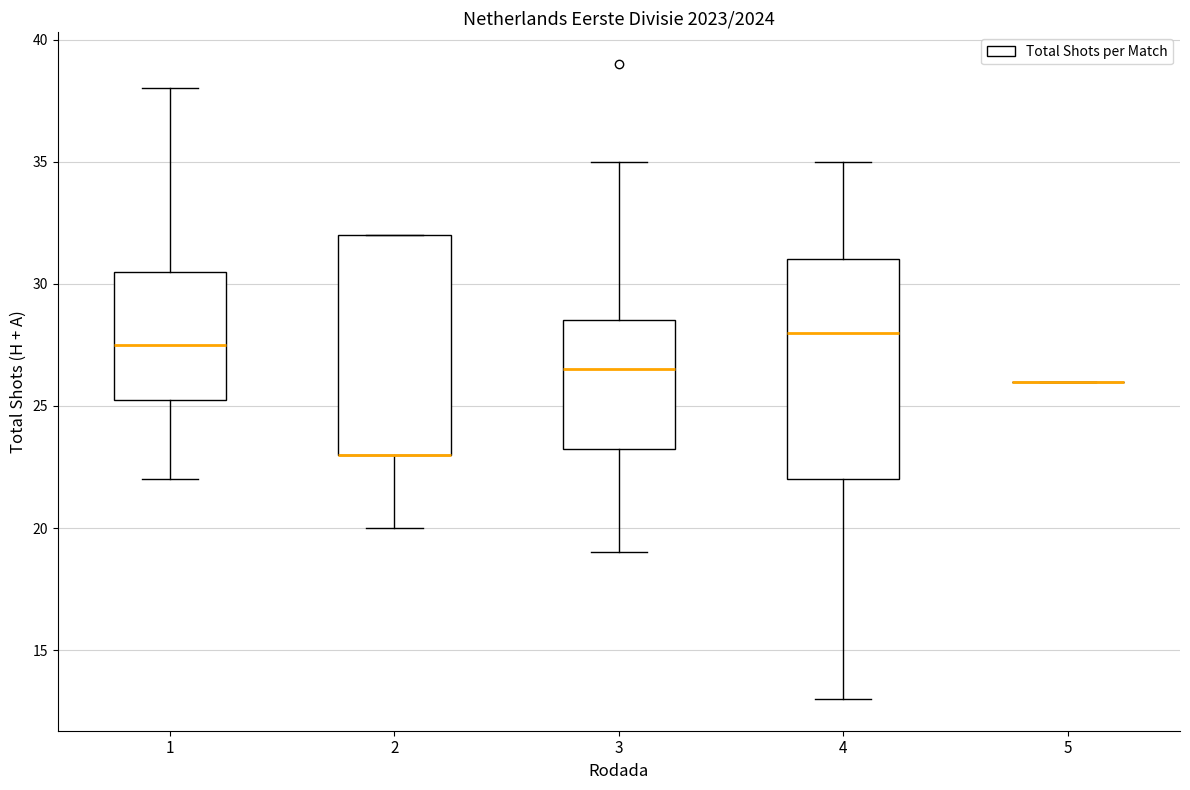

Where is the lower edge of the box at x = 1 on the y-axis? The values are not printed on the chart, so give them approximately, as read against the axis.

25.5